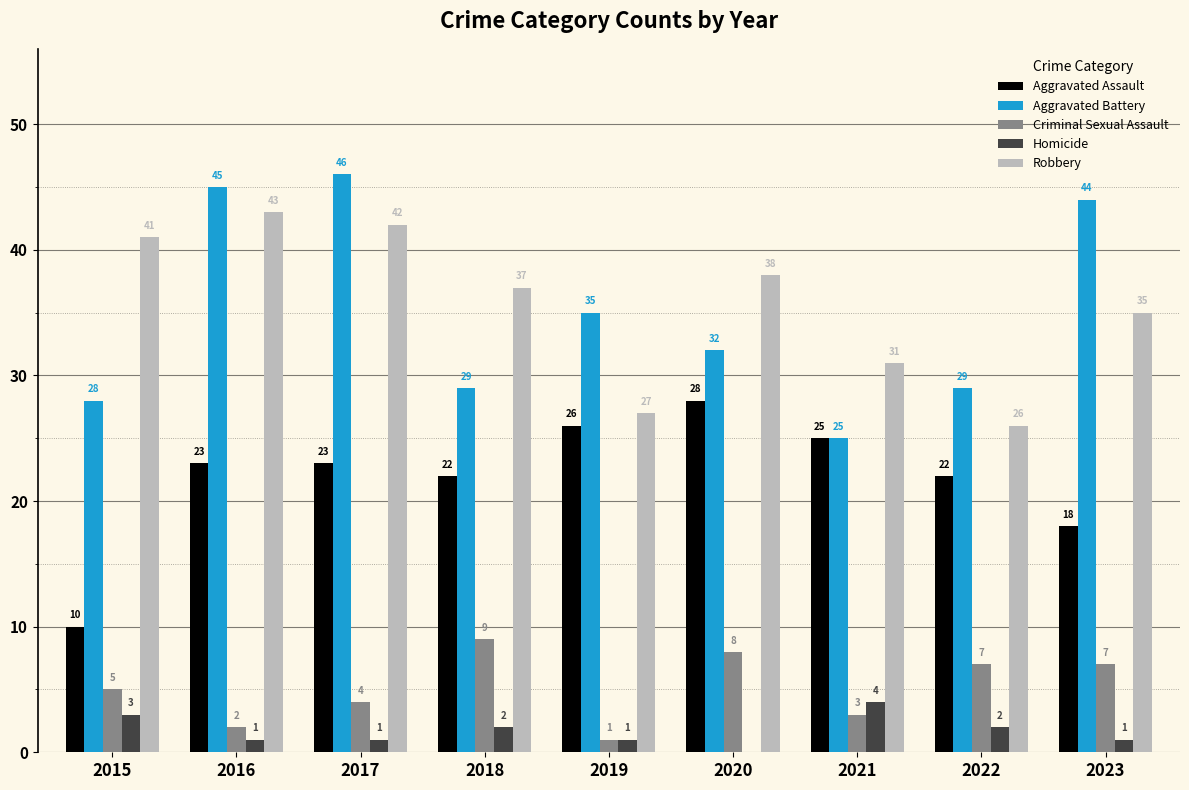

Where is Criminal Sexual Assault nearest to the value 5?

2015